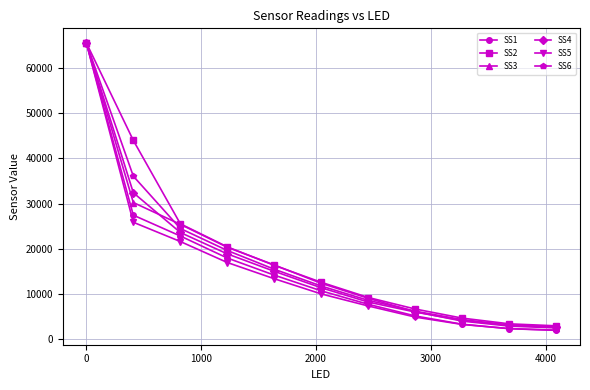

What is the difference between the maximum and minimum values in the SS4 series?

62809.8